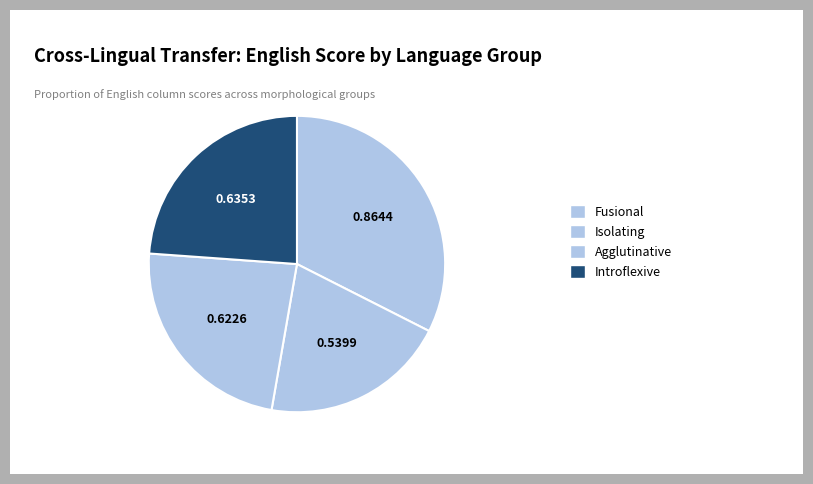

How many slices are in this pie chart?

4